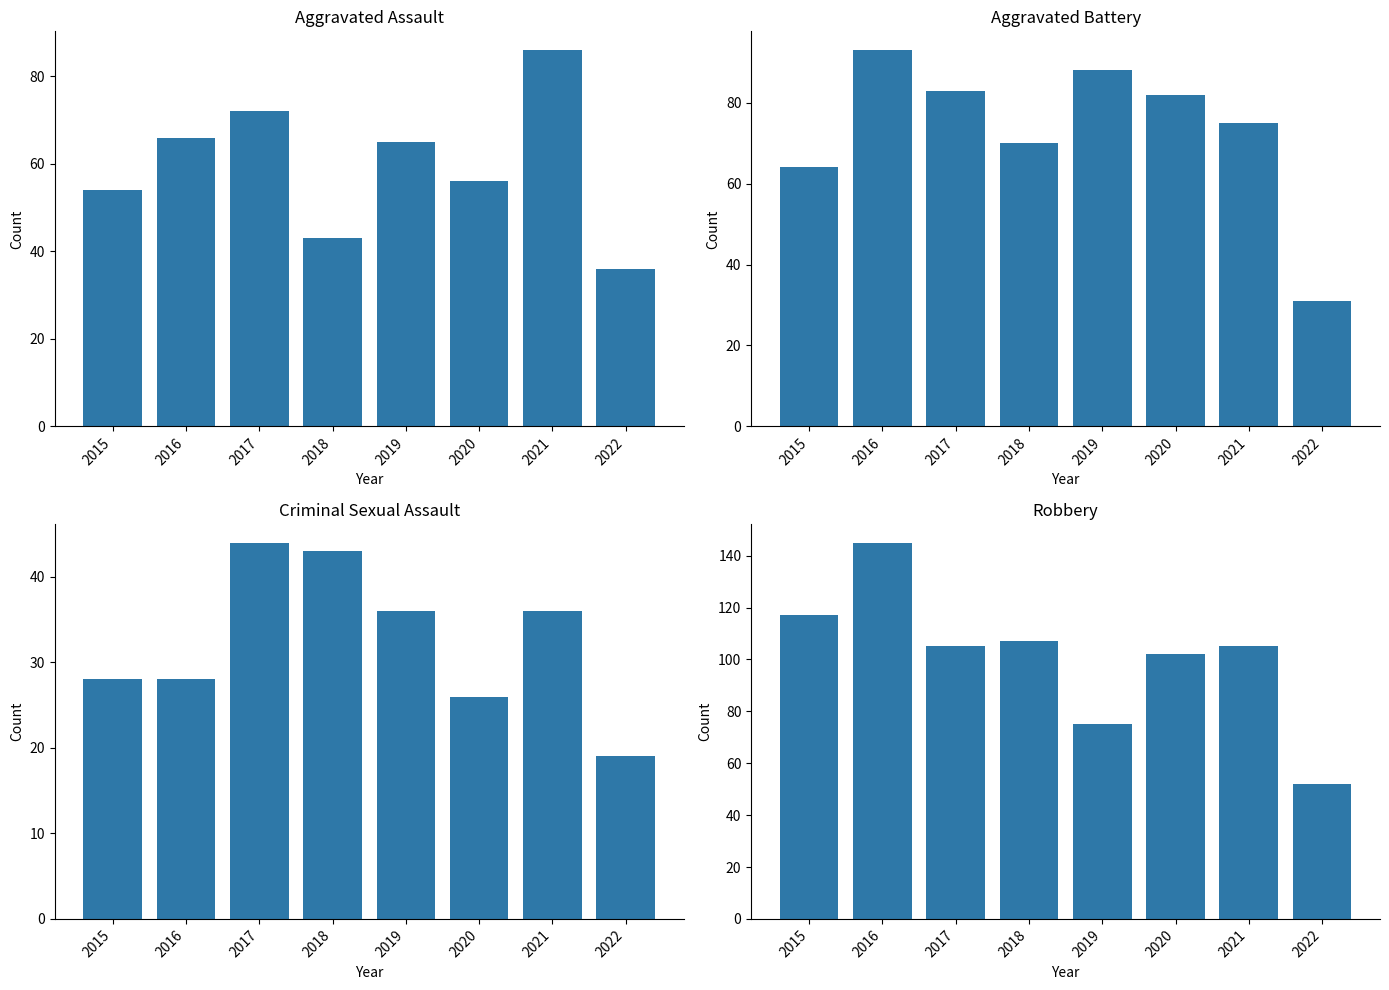

Reading left to right, list all the values displayed in this chart.

Aggravated Assault: 54	66	72	43	65	56	86	36
Aggravated Battery: 64	93	83	70	88	82	75	31
Criminal Sexual Assault: 28	28	44	43	36	26	36	19
Robbery: 117	145	105	107	75	102	105	52